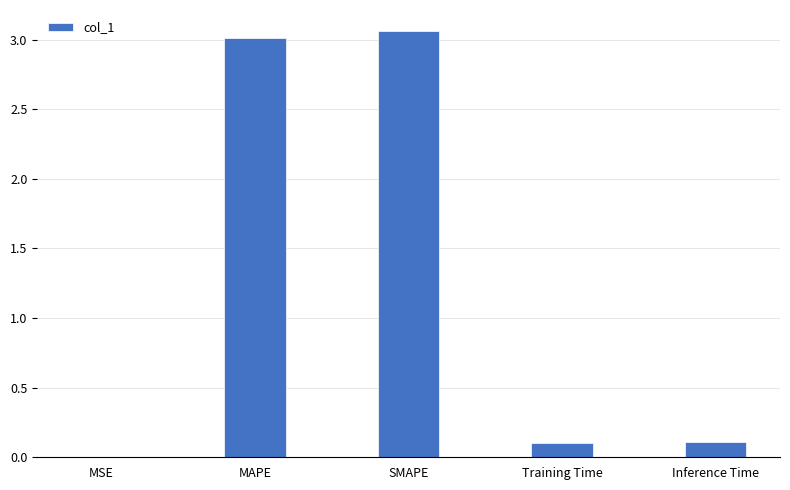

What is the sum of all values?

6.3